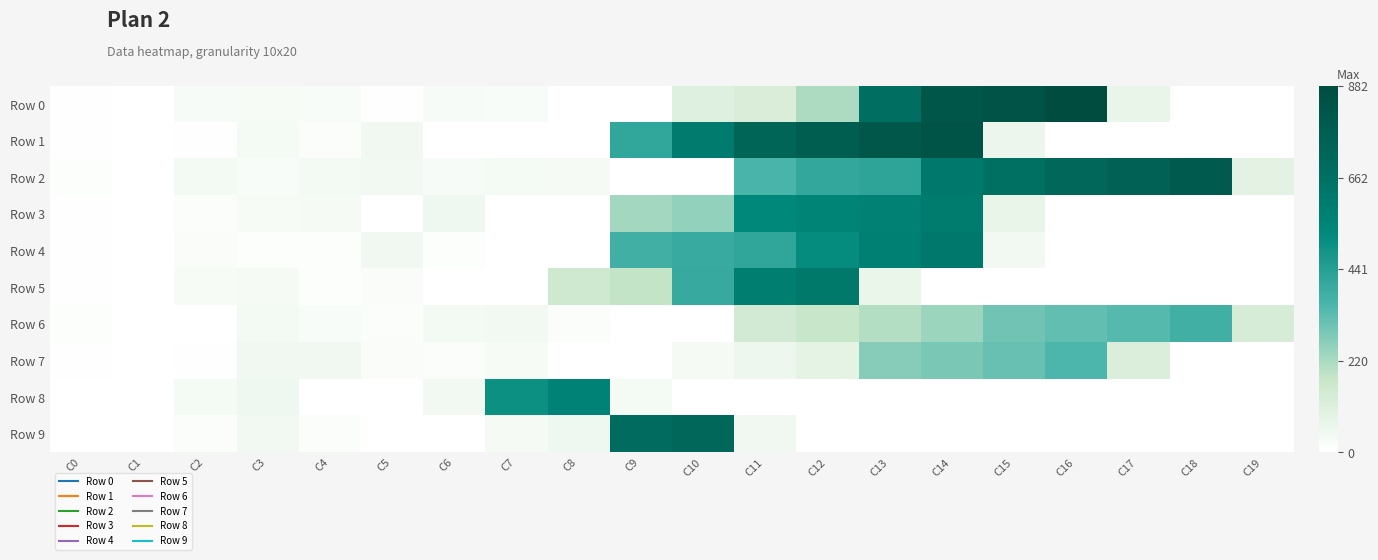

Which series has the widest spread of values?

Row 0